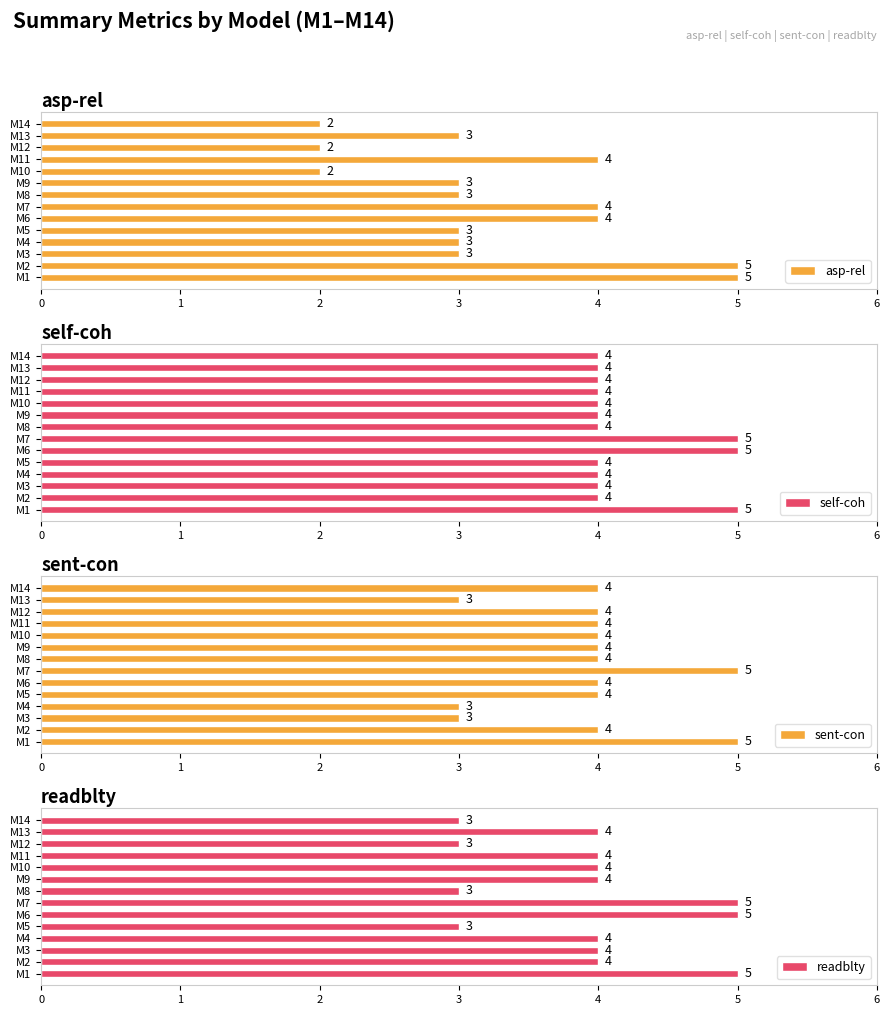

What is the difference between the maximum and second lowest values in the asp-rel series?

3